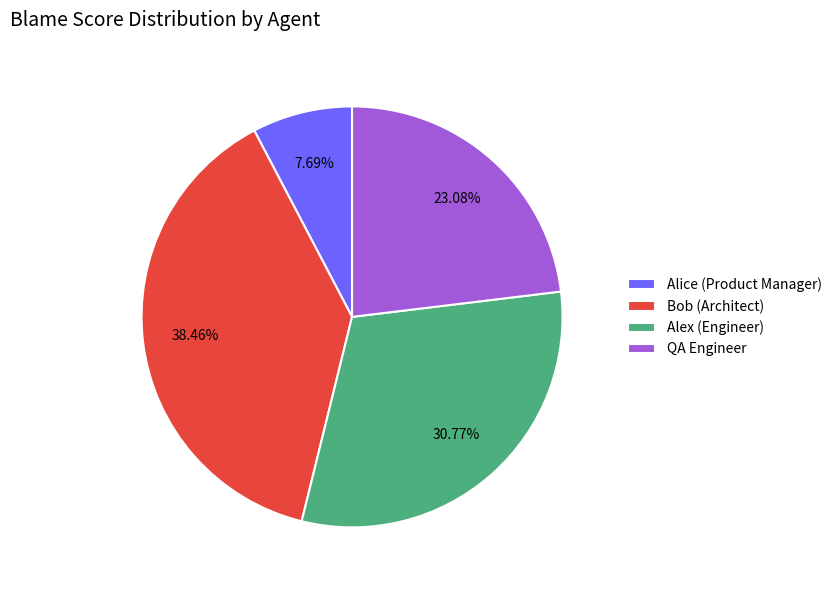

What percentage do Bob (Architect) and QA Engineer together represent?

61.5%